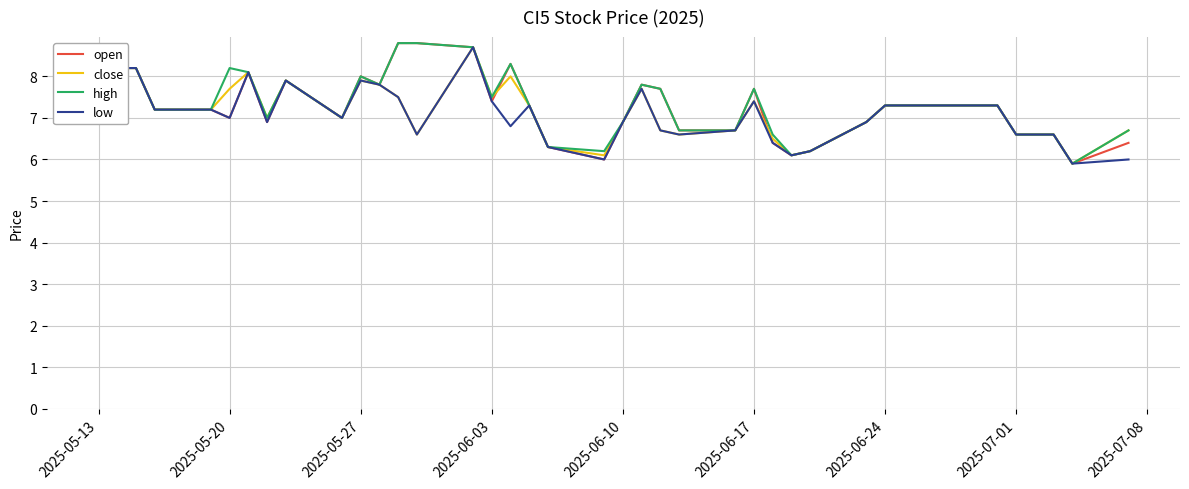

What is the minimum value shown in the chart?

5.9